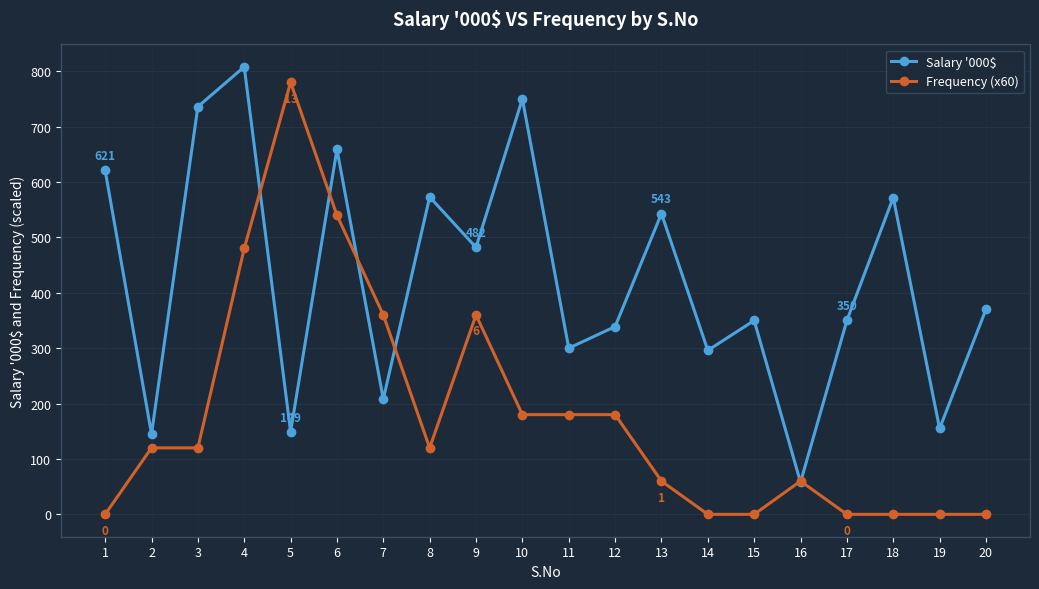

Is the value of Salary '000$ at 2 greater than the value of Frequency (x60) at 1?

Yes